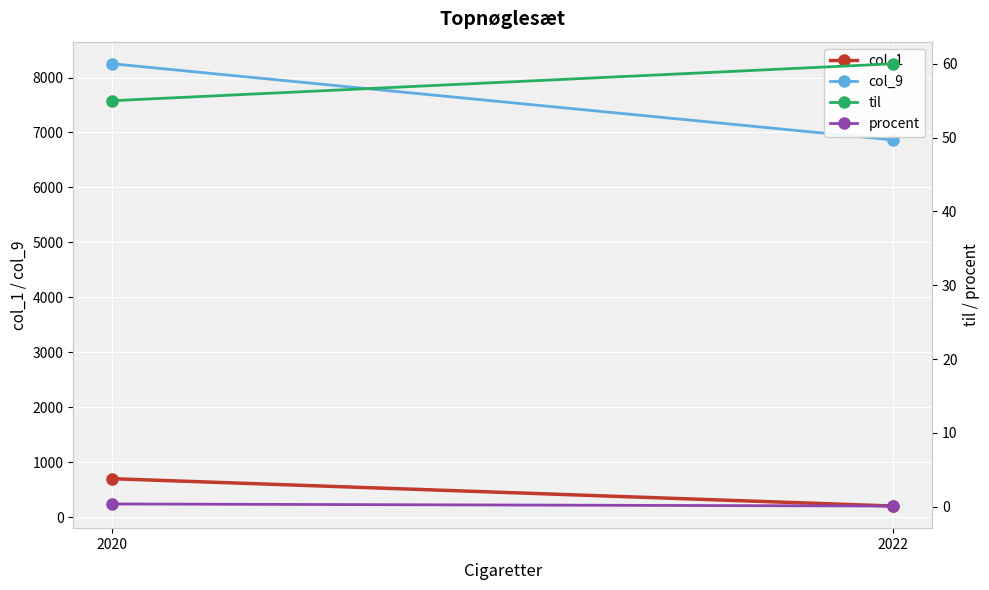

What is the difference between the maximum and minimum values in the til series?

5.0